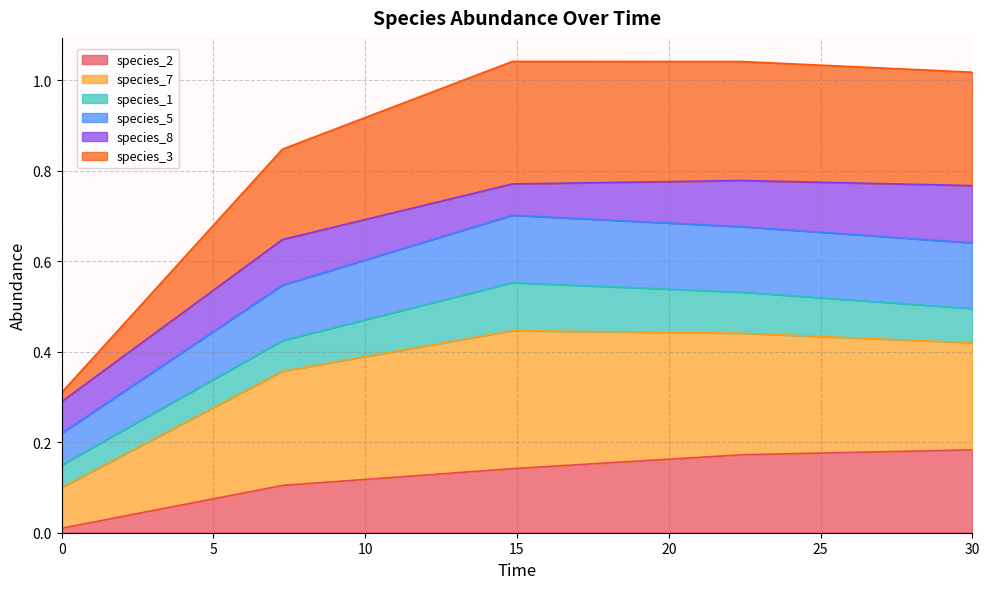

Does the chart have visible grid lines?

Yes